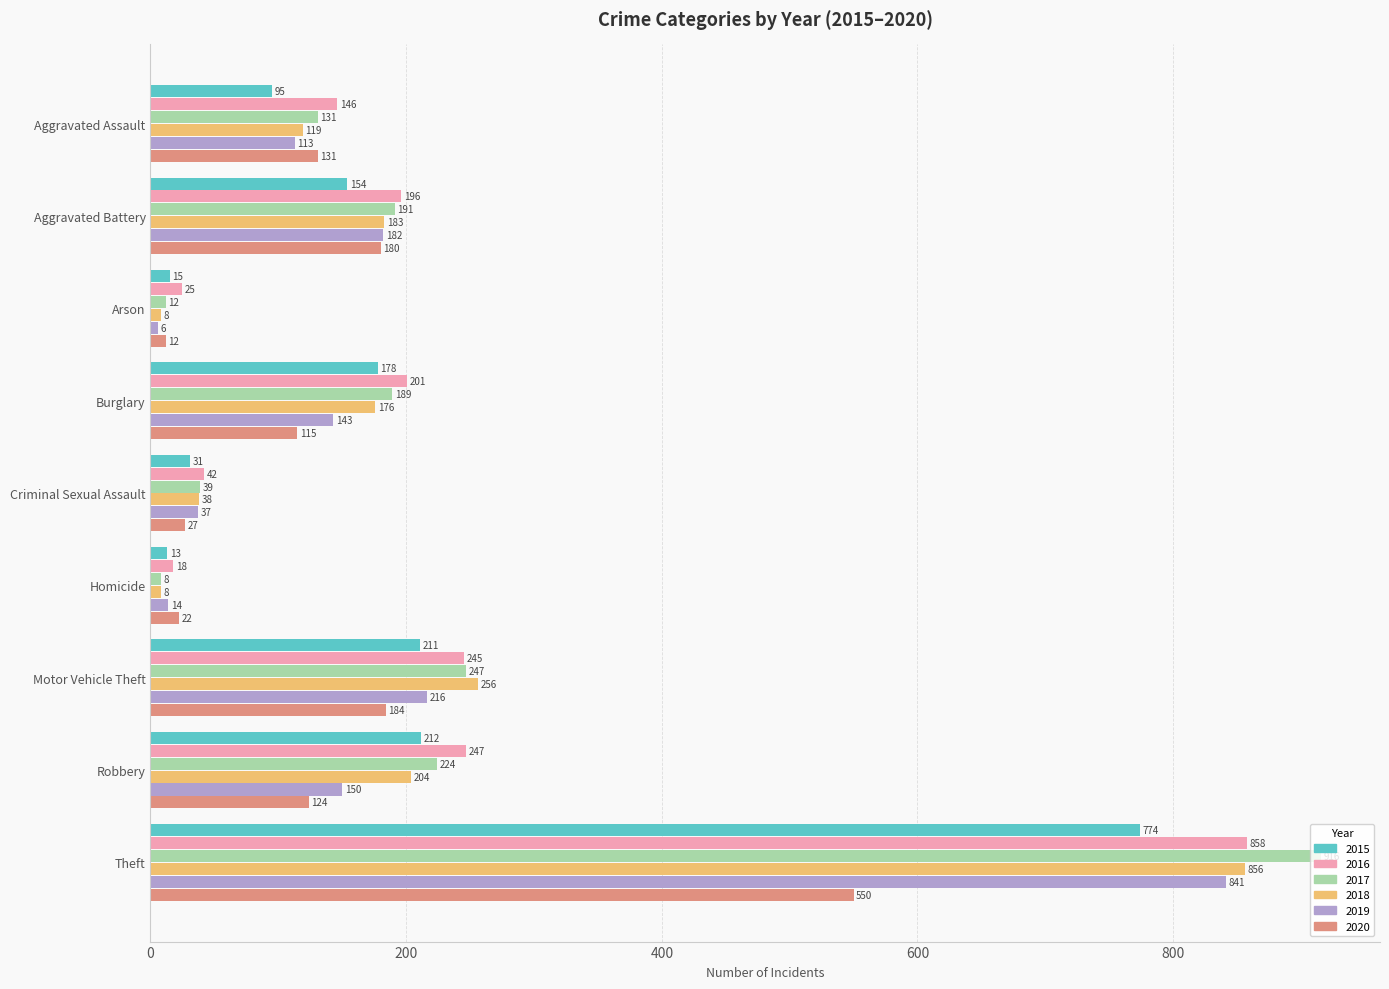

Is the value of 2018 at Theft greater than the value of 2015 at Aggravated Battery?

Yes